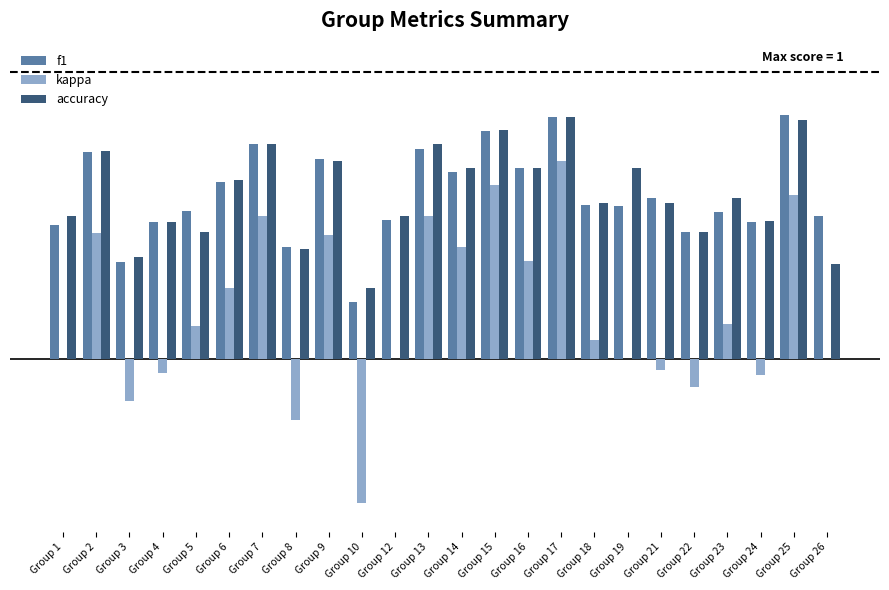

Reading left to right, extract all data points from this chart.

f1: 0.5	0.7	0.3	0.5	0.5	0.6	0.8	0.4	0.7	0.2	0.5	0.7	0.7	0.8	0.7	0.8	0.5	0.5	0.6	0.4	0.5	0.5	0.9	0.5
kappa: 0.0	0.4	-0.1	-0.0	0.1	0.2	0.5	-0.2	0.4	-0.5	0.0	0.5	0.4	0.6	0.3	0.7	0.1	0.0	-0.0	-0.1	0.1	-0.1	0.6	0.0
accuracy: 0.5	0.7	0.4	0.5	0.4	0.6	0.8	0.4	0.7	0.2	0.5	0.8	0.7	0.8	0.7	0.8	0.5	0.7	0.5	0.4	0.6	0.5	0.8	0.3